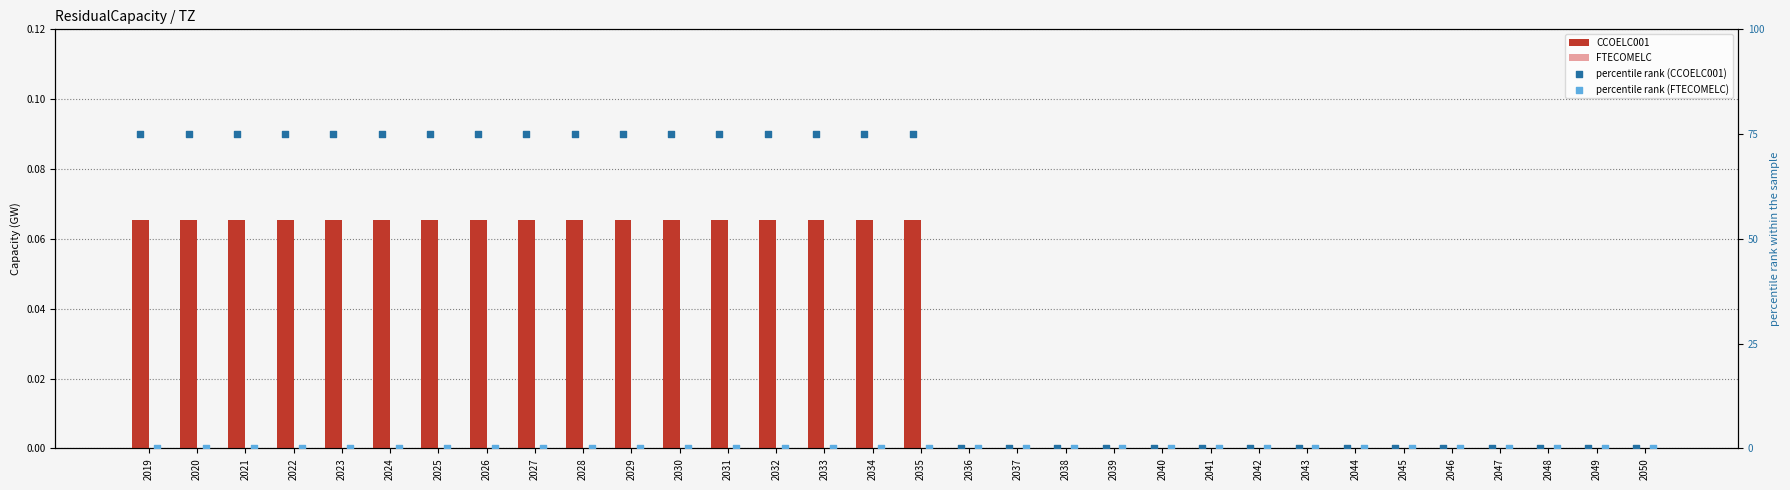

At which category is the sum across all series the highest?

2019